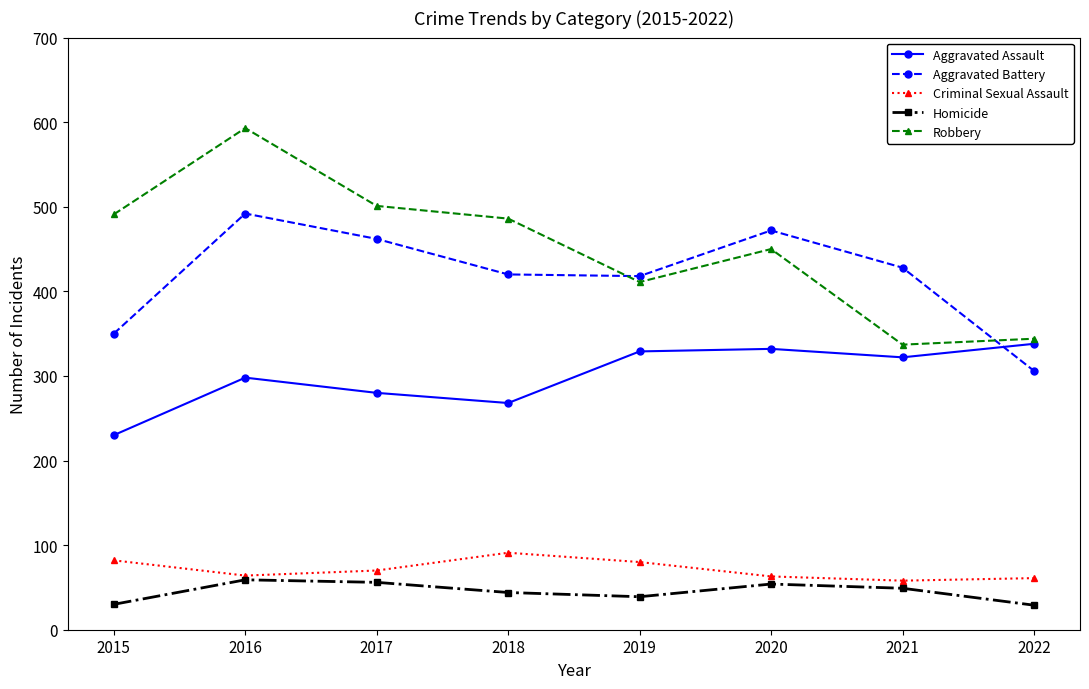

Is the value of Criminal Sexual Assault at 2020 greater than the value of Robbery at 2018?

No